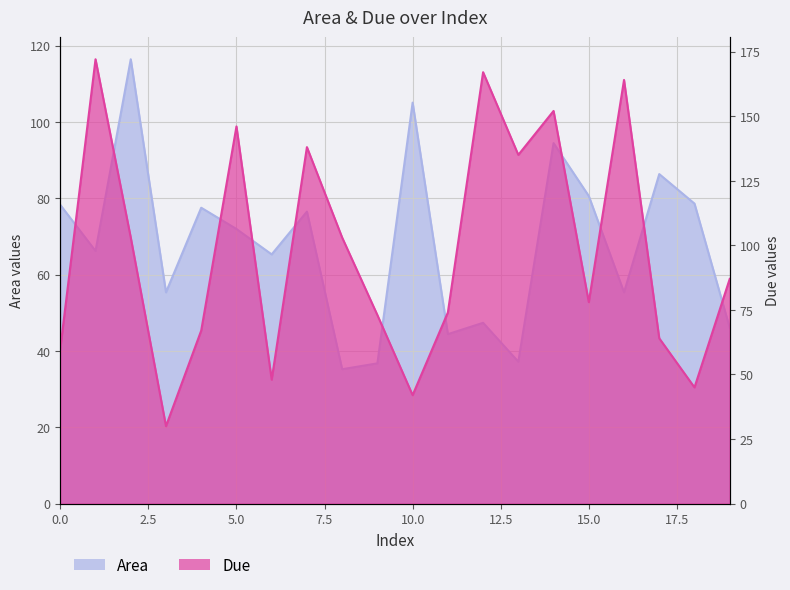

Which series has the widest spread of values?

Due